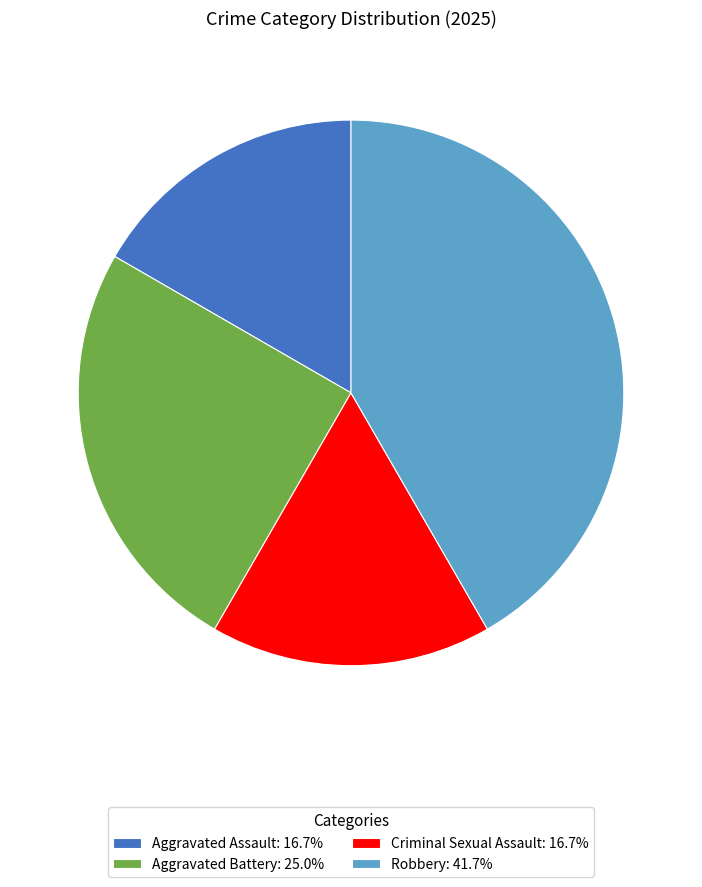

Is Criminal Sexual Assault: 16.7% the majority of the pie?

No